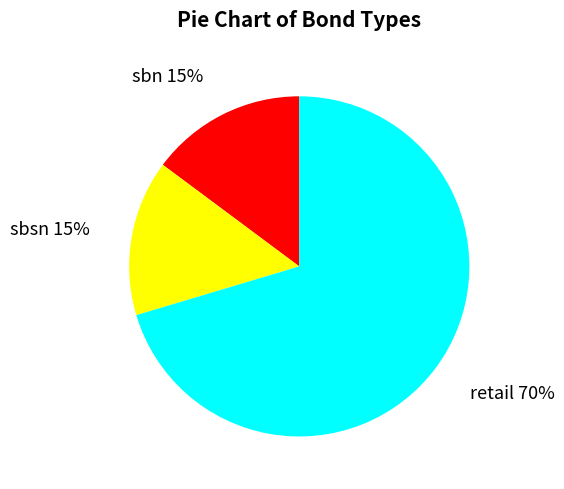

The sbsn slice represents 7% of the pie. True or false?

False